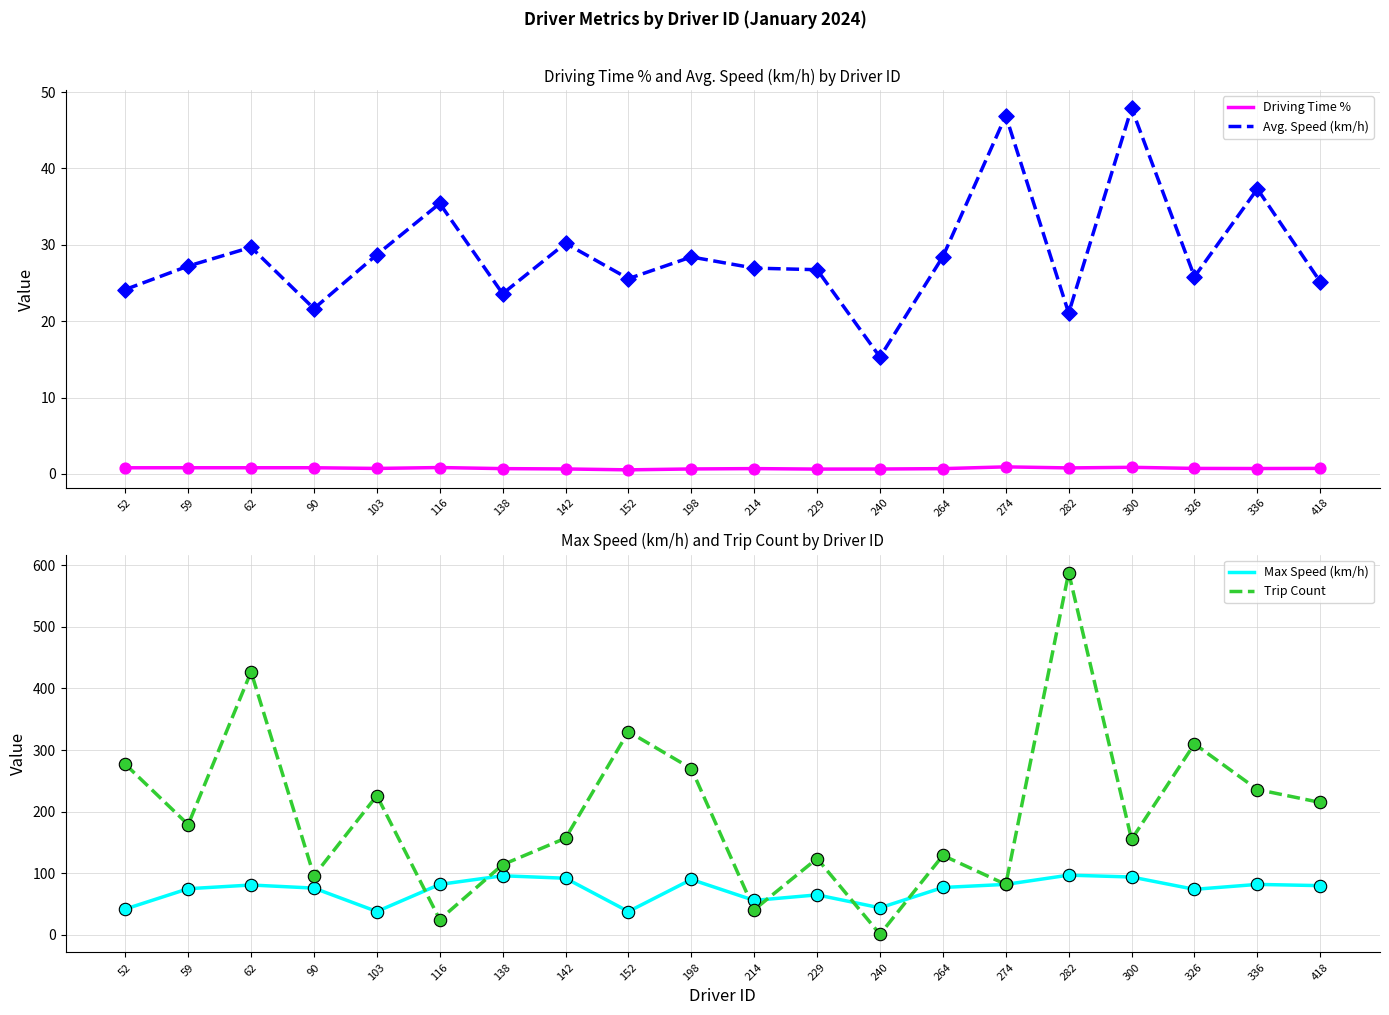

Which series contains the highest Y value?

Trip Count